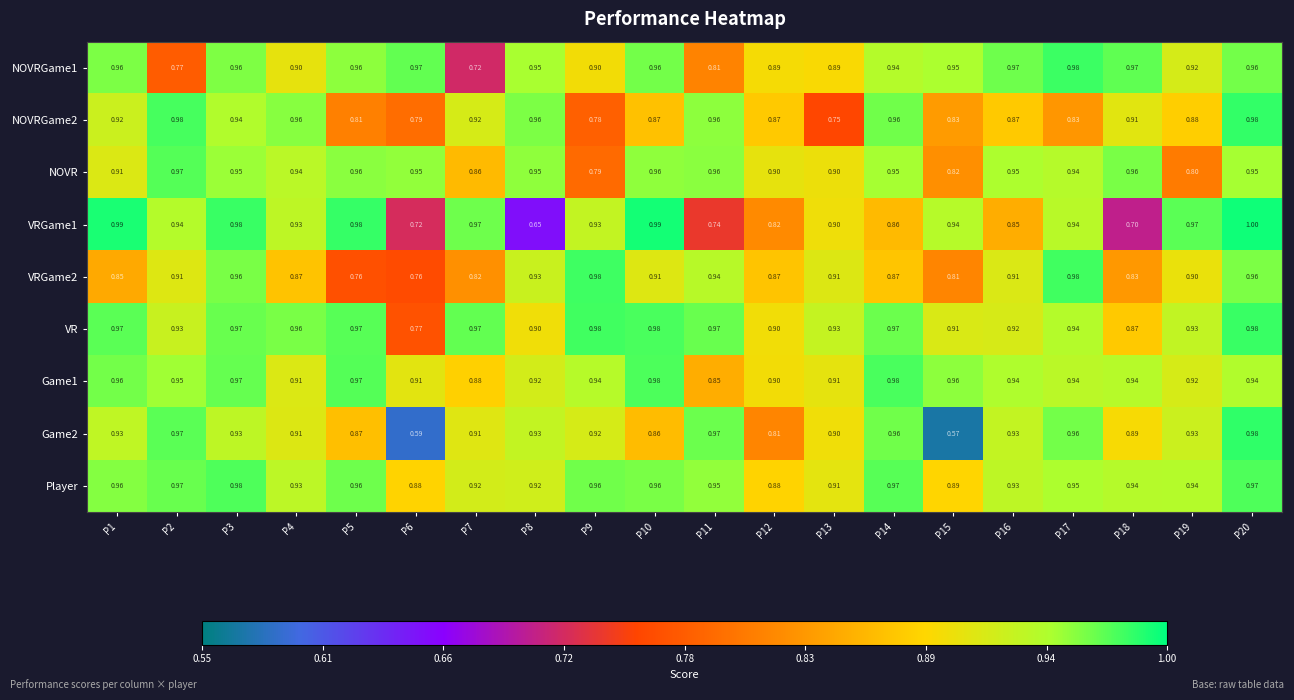

Is the value of NOVR at P11 greater than the value of Game1 at P2?

Yes